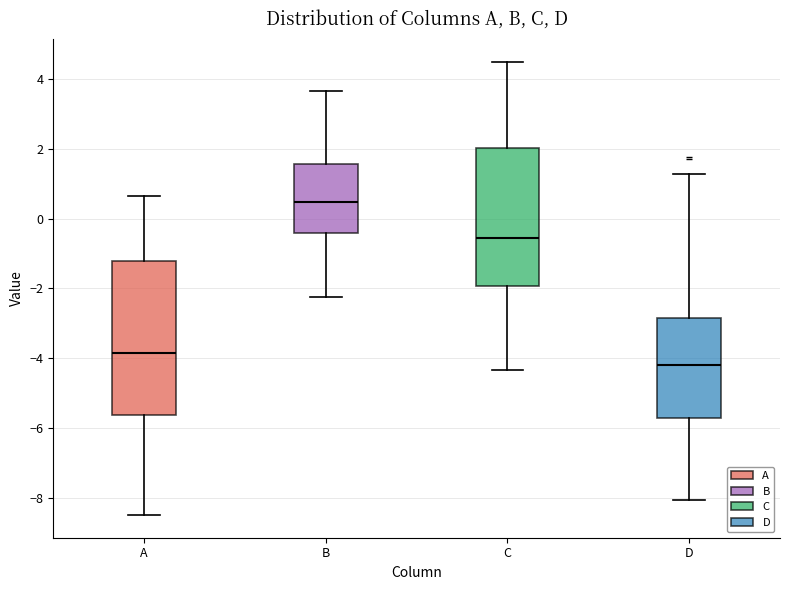

Reading left to right, read every box against the y-axis: the position of its median line, the range the box covers, and the ends of its whiskers. The values are not printed on the chart, so give them approximately, as read against the axis.

A: median -3.8, box -5.6 to -1.2, whiskers -8.4 to 0.6
B: median 0.4, box -0.4 to 1.6, whiskers -2.2 to 3.6
C: median -0.6, box -2.0 to 2.0, whiskers -4.4 to 4.4
D: median -4.2, box -5.8 to -2.8, whiskers -8.0 to 1.2